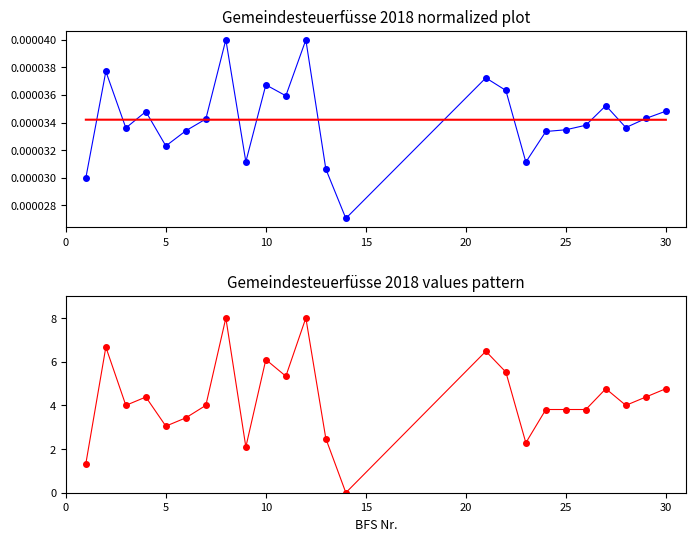

True or false: Trend has more than 0 points higher than both neighbors.

False